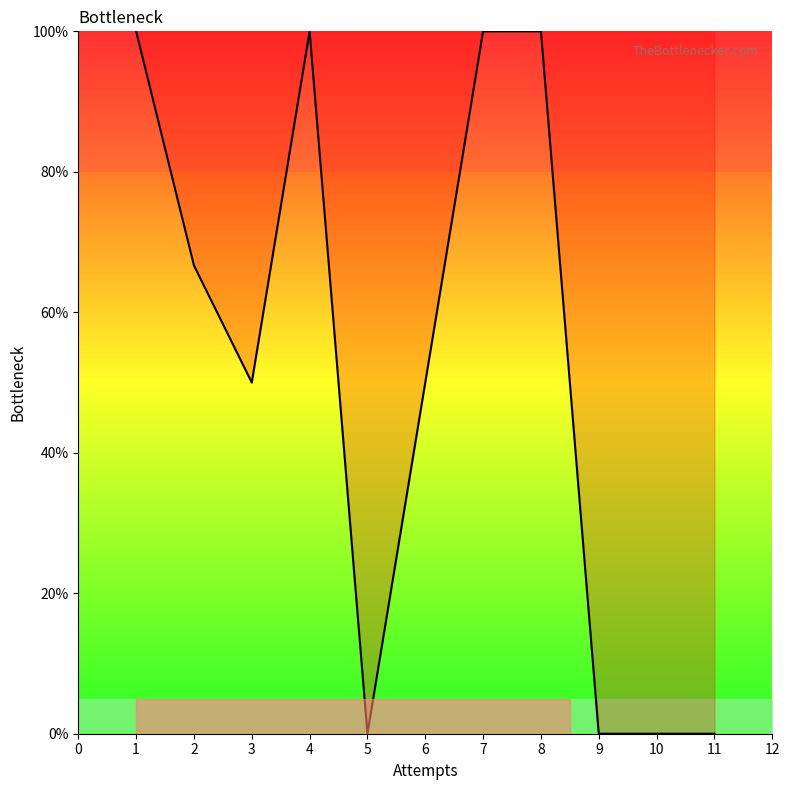

What is the change in value from 7 to 11?

-100.0